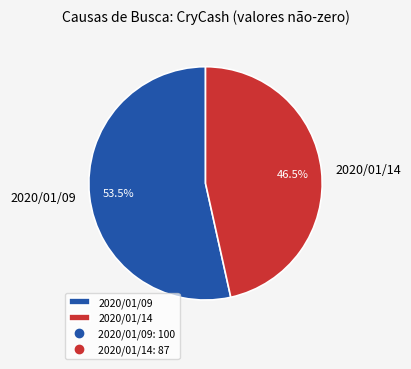

True or false: 2020/01/09 accounts for 64% of the total.

False